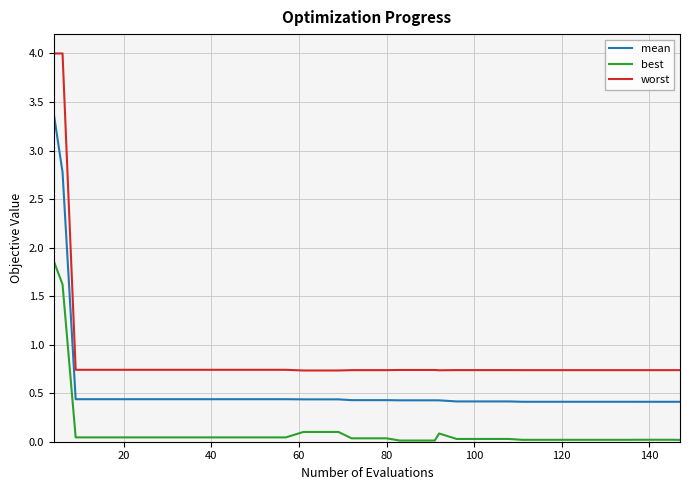

At how many categories does at least one series exceed 2?

2